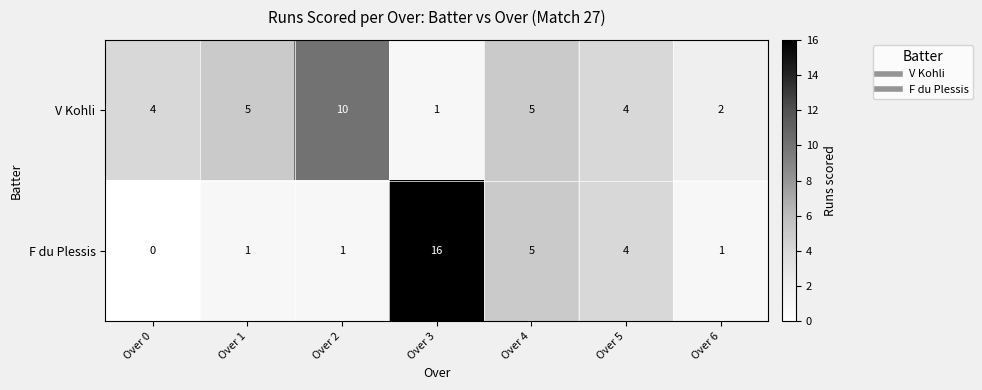

Reading right to left, extract all data points from this chart.

V Kohli: 2	4	5	1	10	5	4
F du Plessis: 1	4	5	16	1	1	0